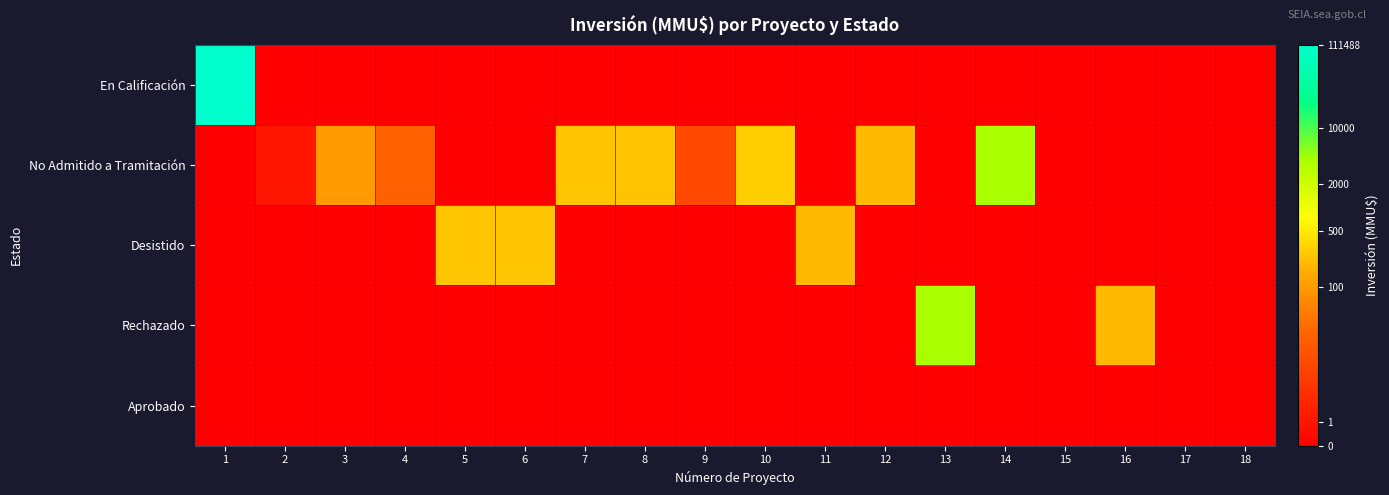

Which series has the widest spread of values?

En Calificación